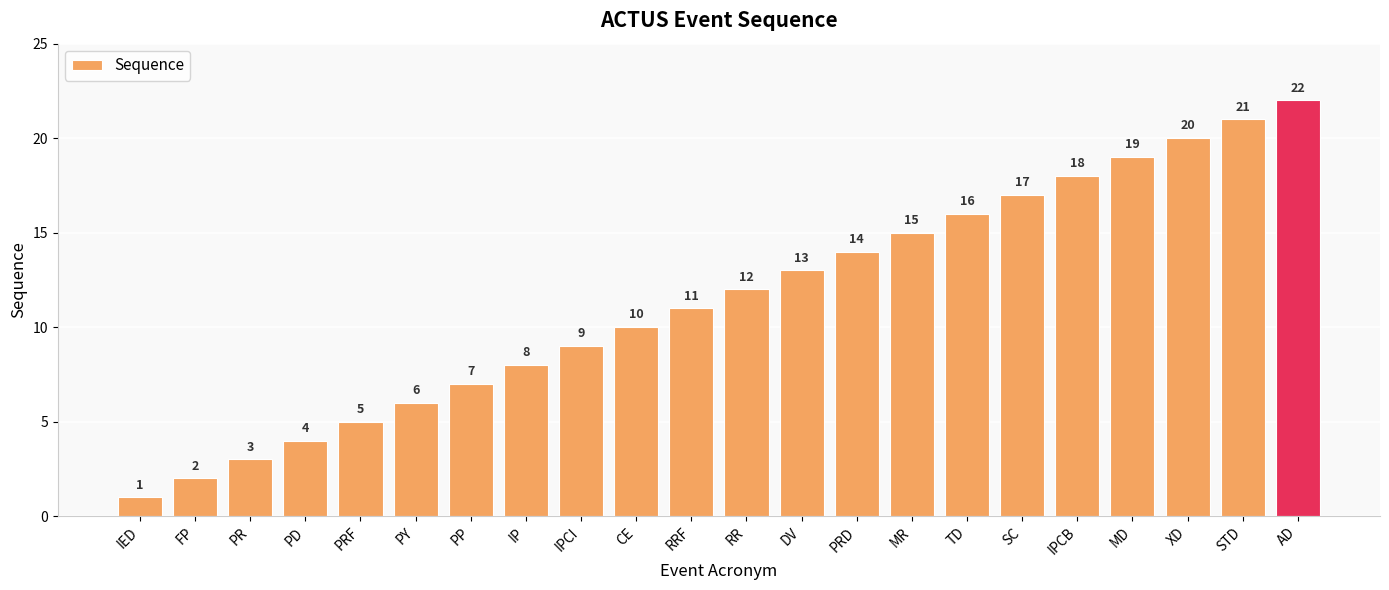

Approximately how many times larger is the value at PD compared to AD?

0.2